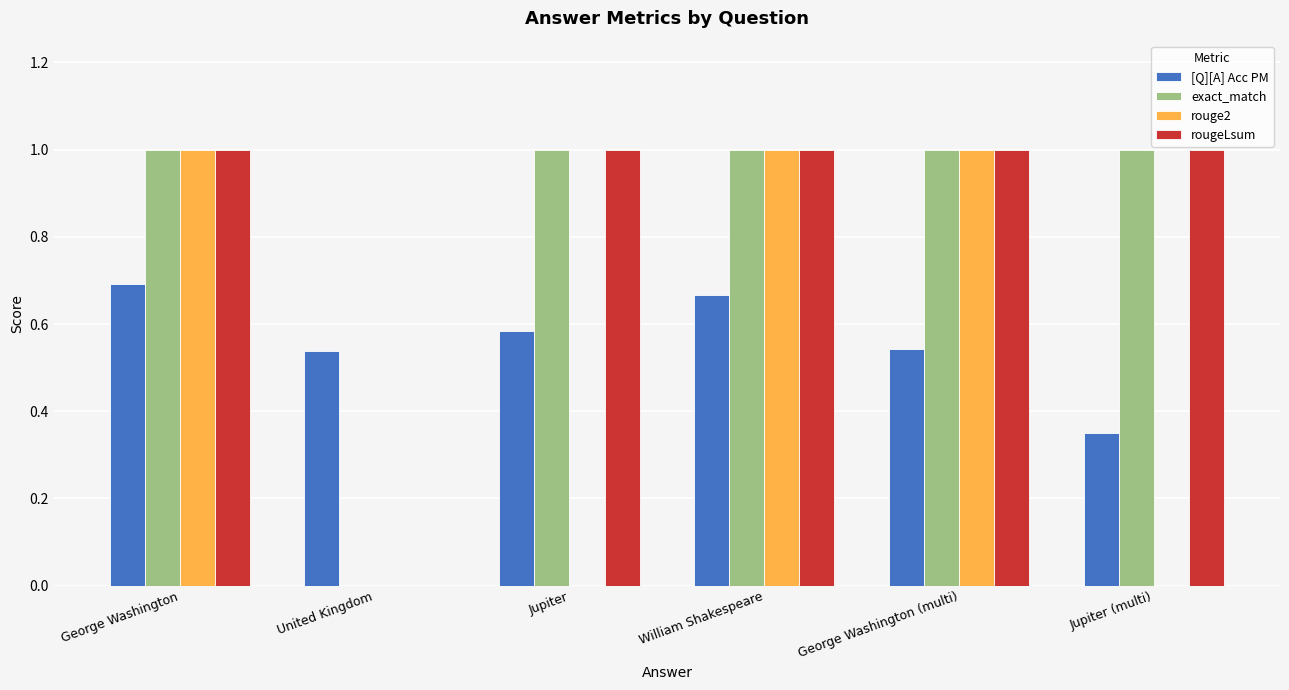

What is the greatest value displayed?

1.0